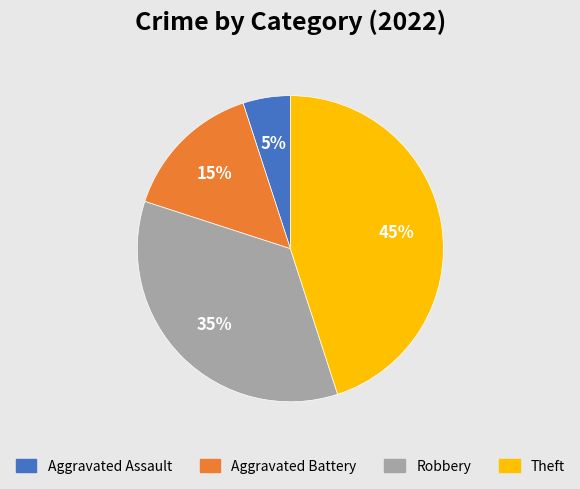

Is Aggravated Assault the majority of the pie?

No